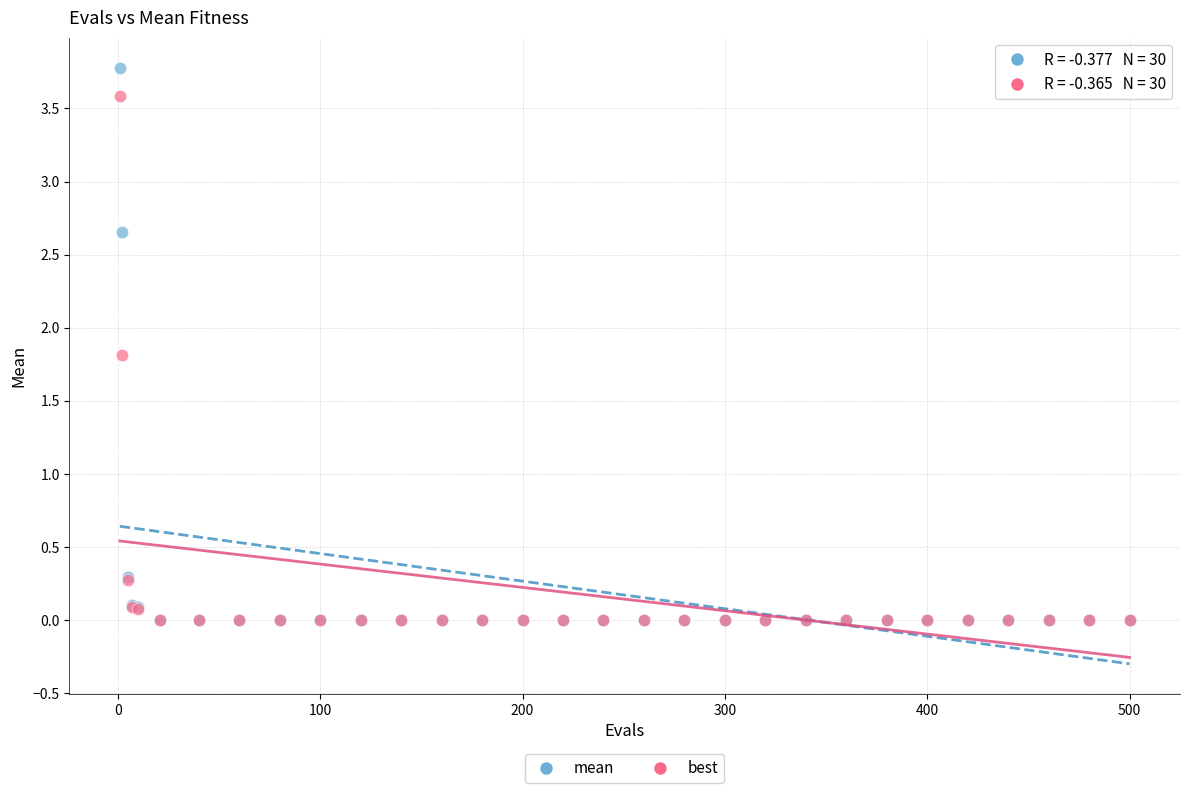

Which series reaches the maximum Y coordinate?

mean